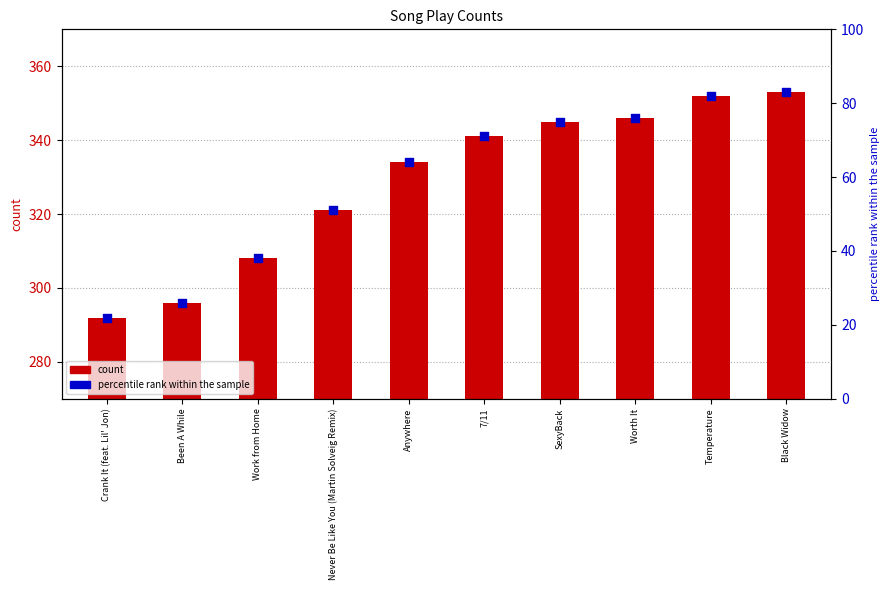

What is the total value across all series at Never Be Like You (Martin Solveig Remix)?

372